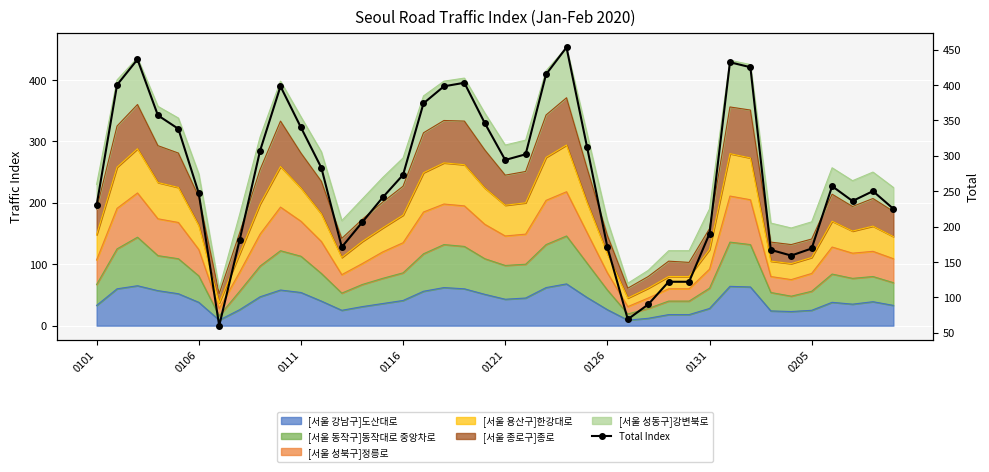

Reading right to left, extract all data points from this chart.

225	250	236	257	169	159	167	425	432	190	122	122	90	69	171	313	453	415	302	294	346	403	398	374	273	241	206	171	283	340	398	307	181	60	247	338	357	436	400	230